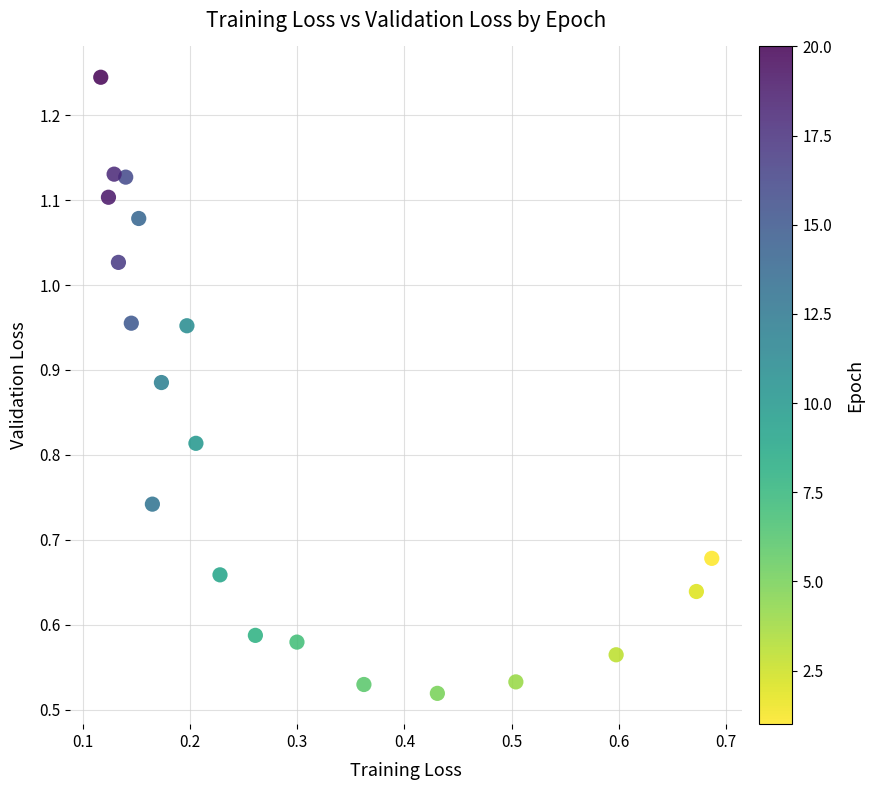

How many points are shown in the scatter plot?

20